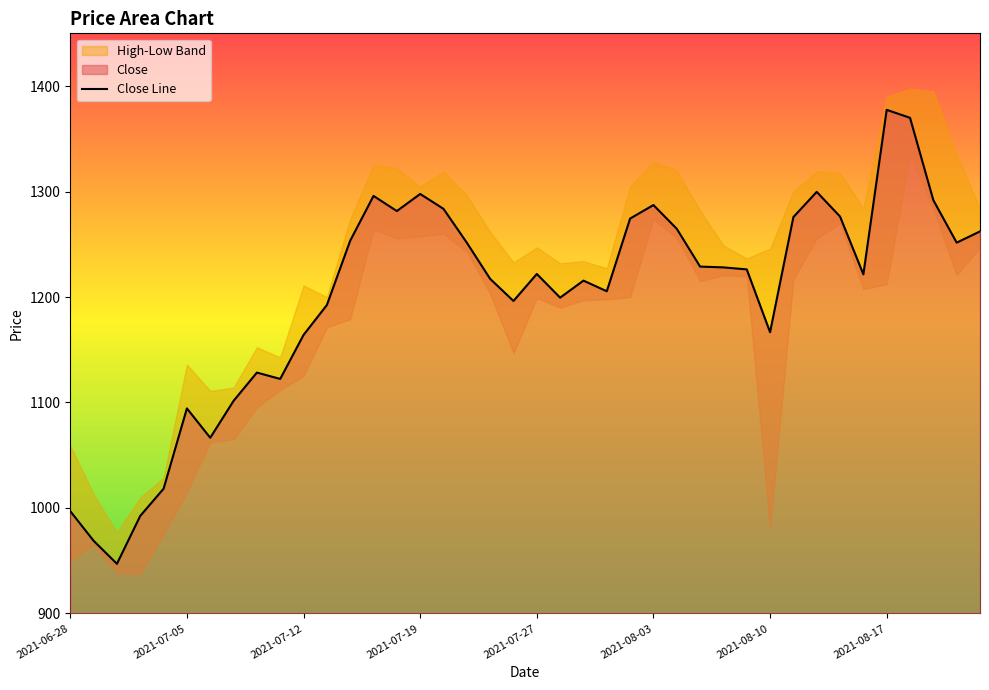

What is the difference between the second highest and minimum values?

422.9